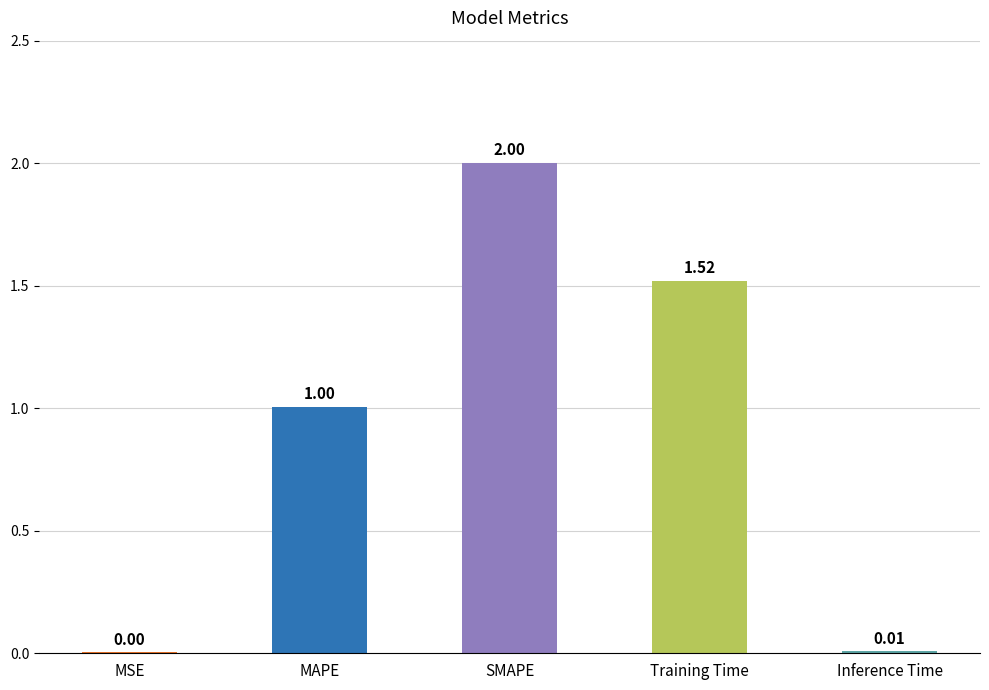

What is the change in value from MAPE to Training Time?

+0.5